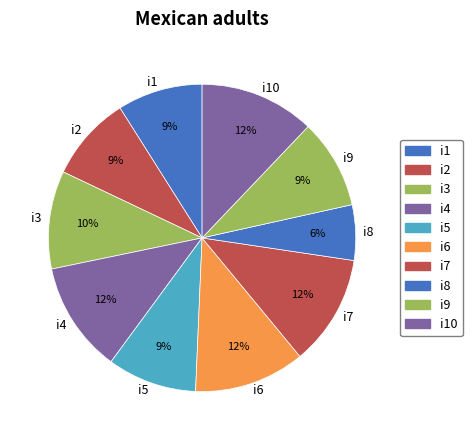

How many segments does this pie chart have?

10